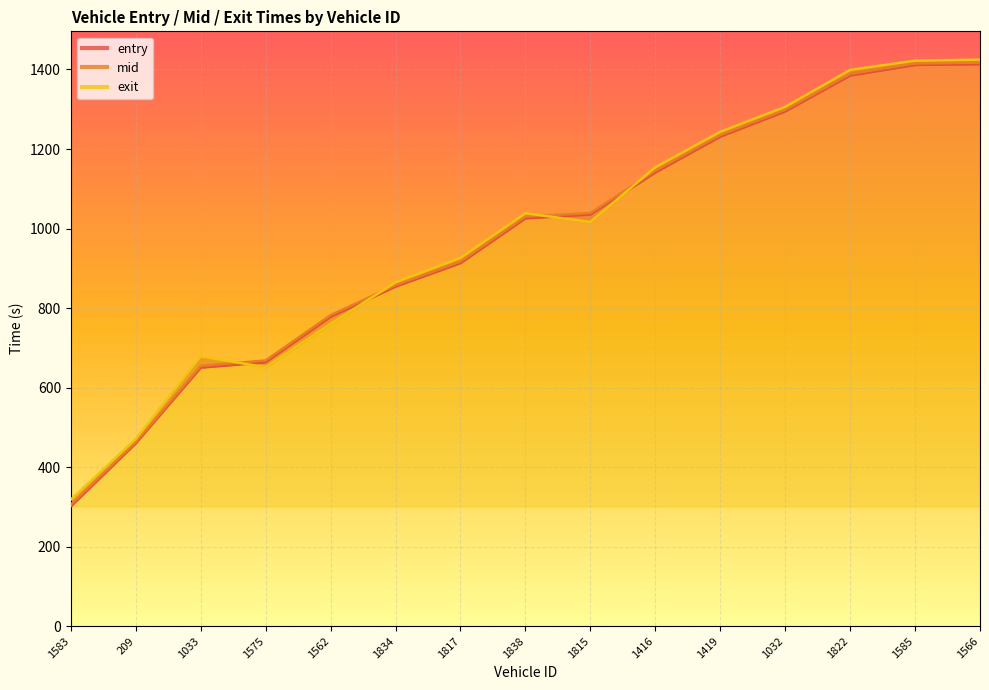

True or false: entry has a value of 1537.4 at 1834.

False